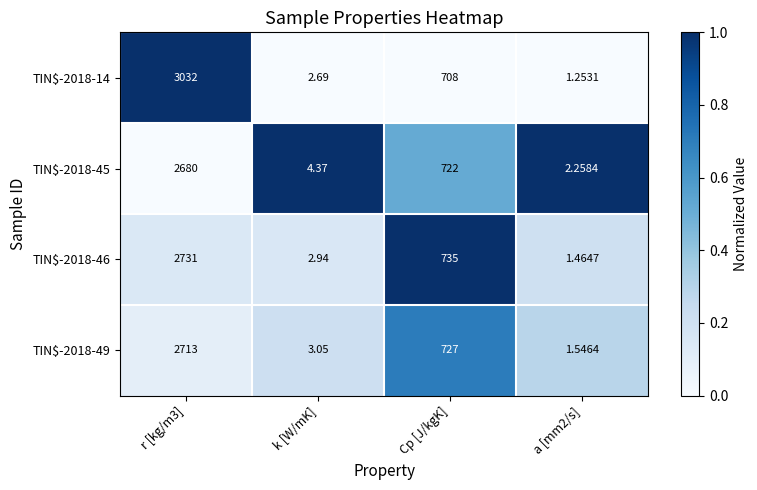

Where is TIN$-2018-45 nearest to the value 1341?

Cp [J/kgK]